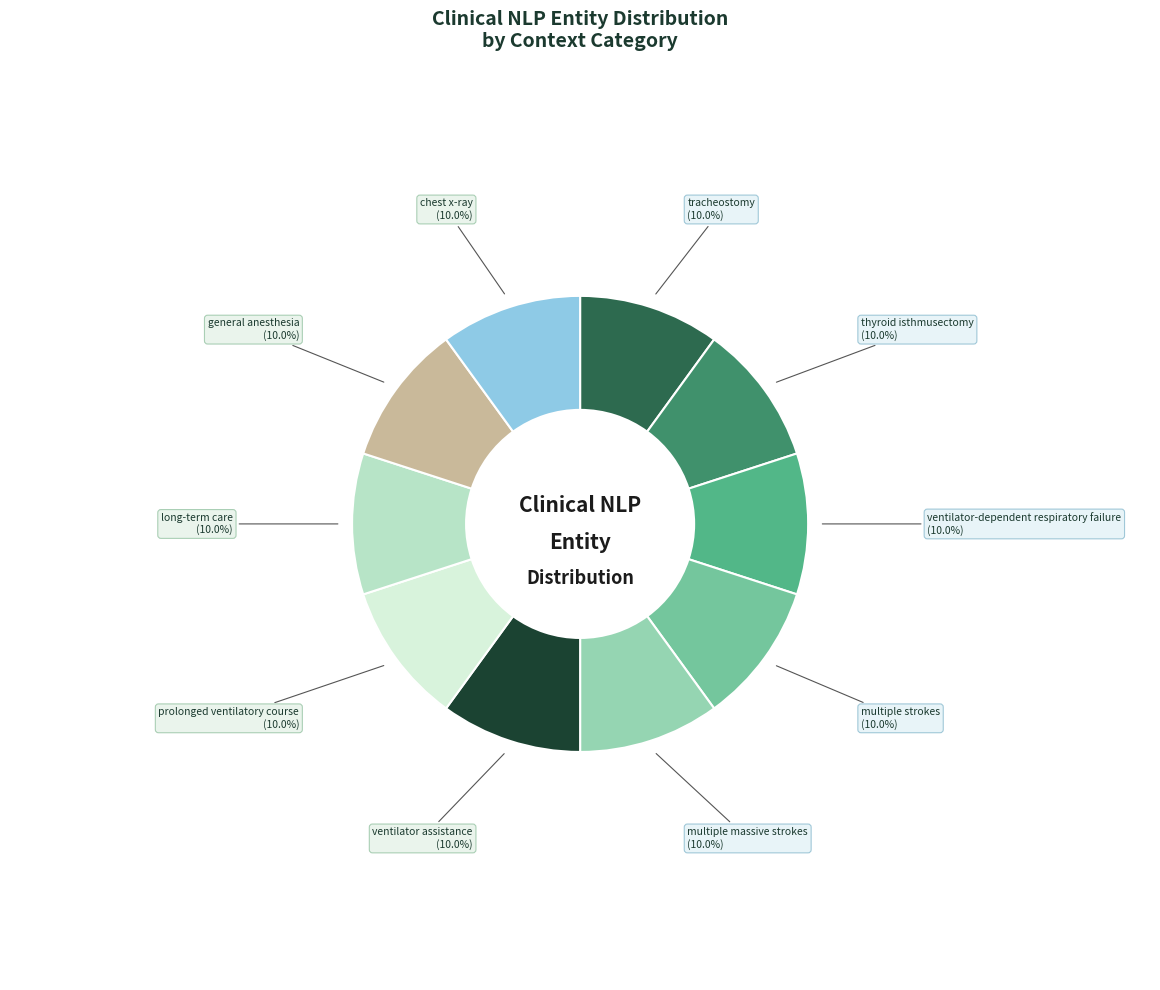

Does any single category account for the majority?

No